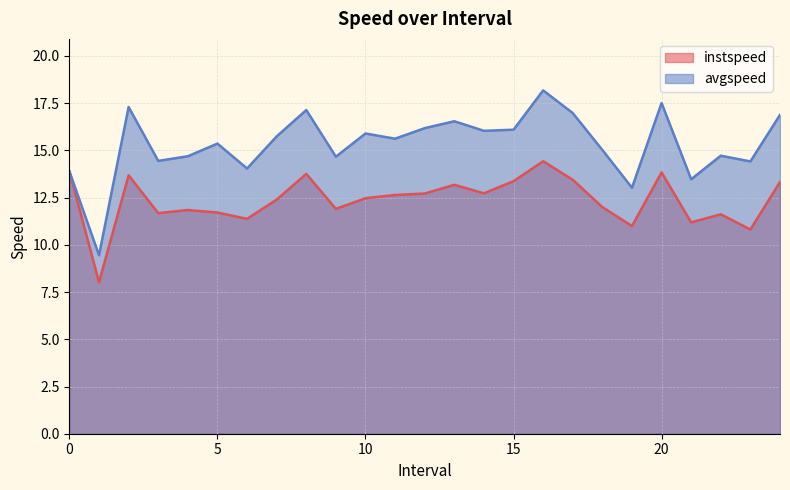

At which category is the sum across all series the highest?

16